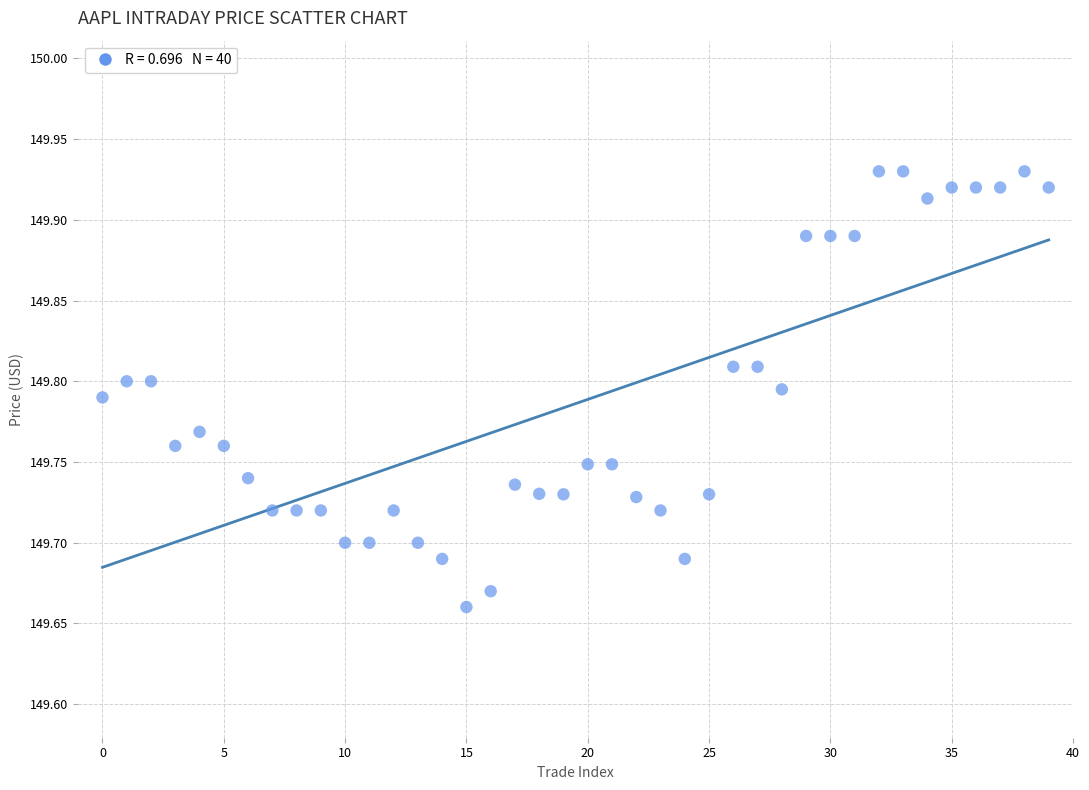

What is the range of Y values (max minus min)?

0.3